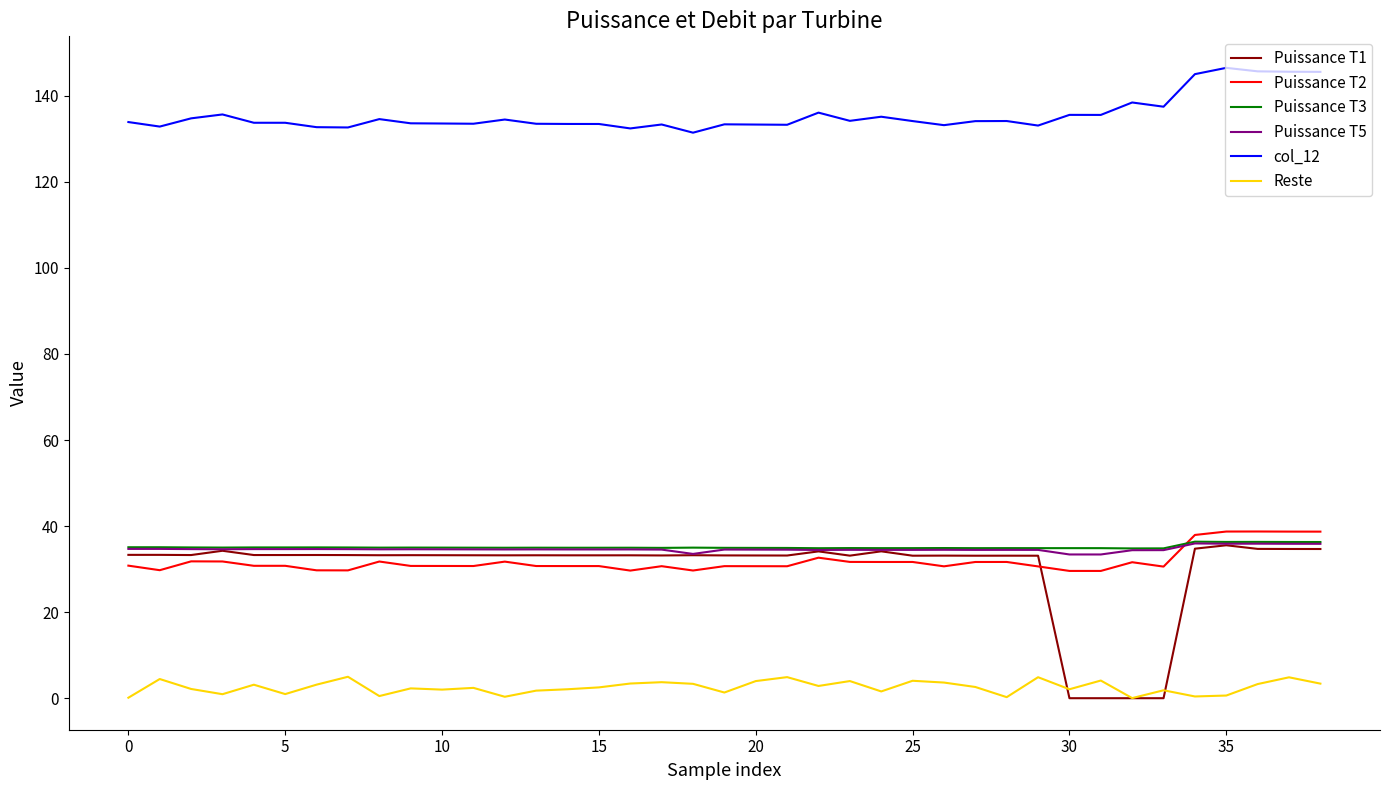

True or false: col_12 and Puissance T1 cross at least once.

False